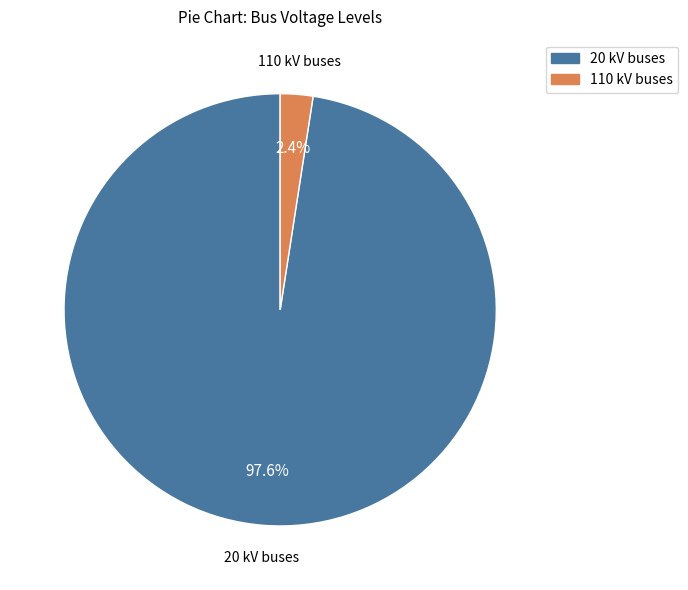

To the nearest percent, what is the average slice percentage?

50%